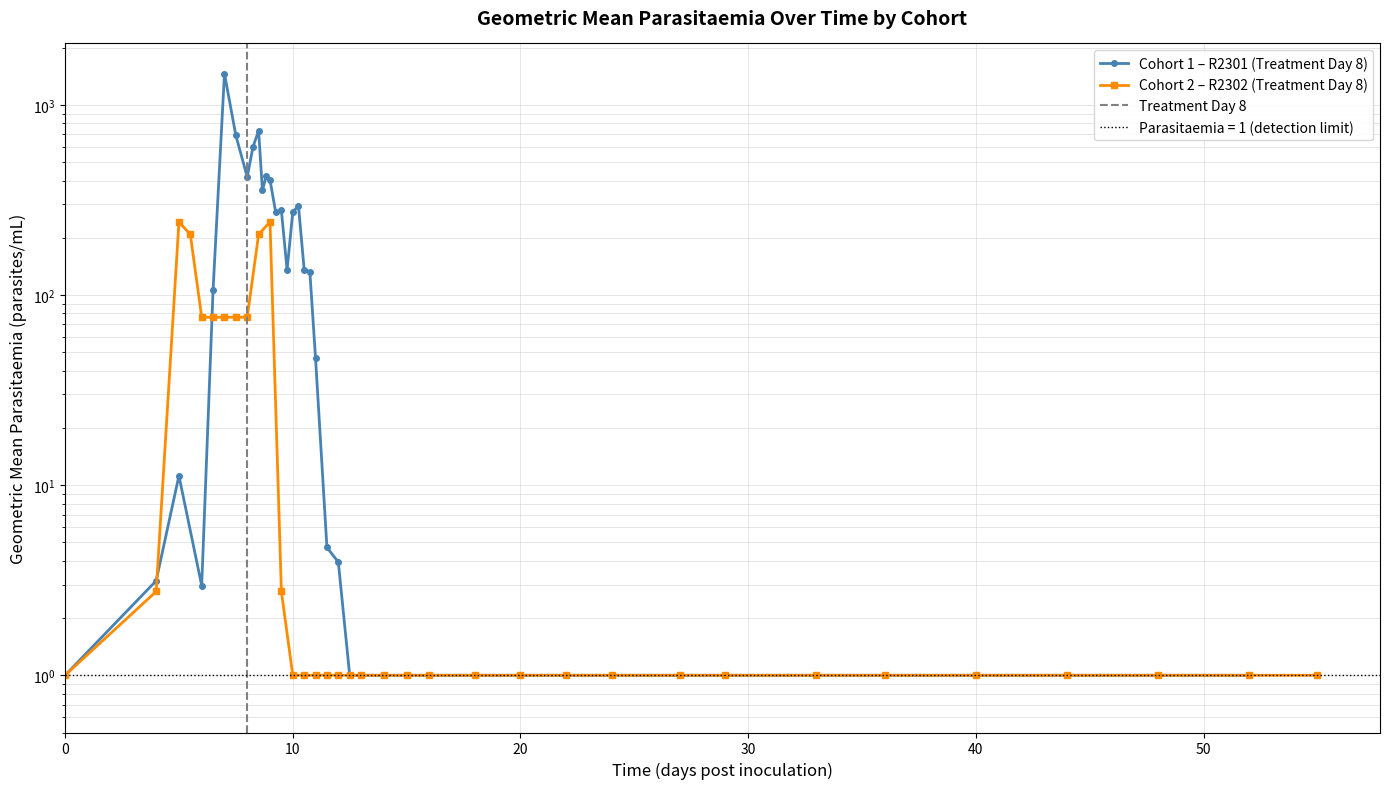

Is it true that Cohort 2 (ID R2302) equals 1.7 at 10?

False